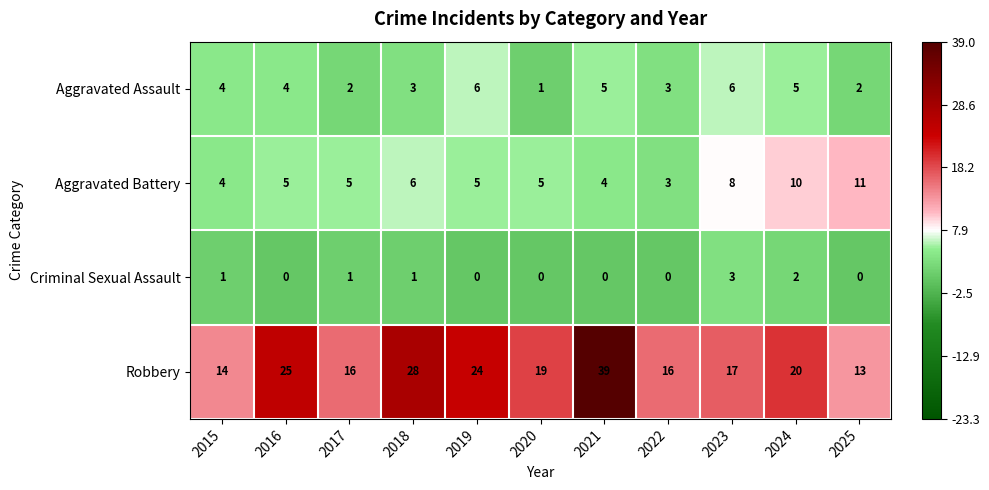

What is the maximum value for Aggravated Battery?

11